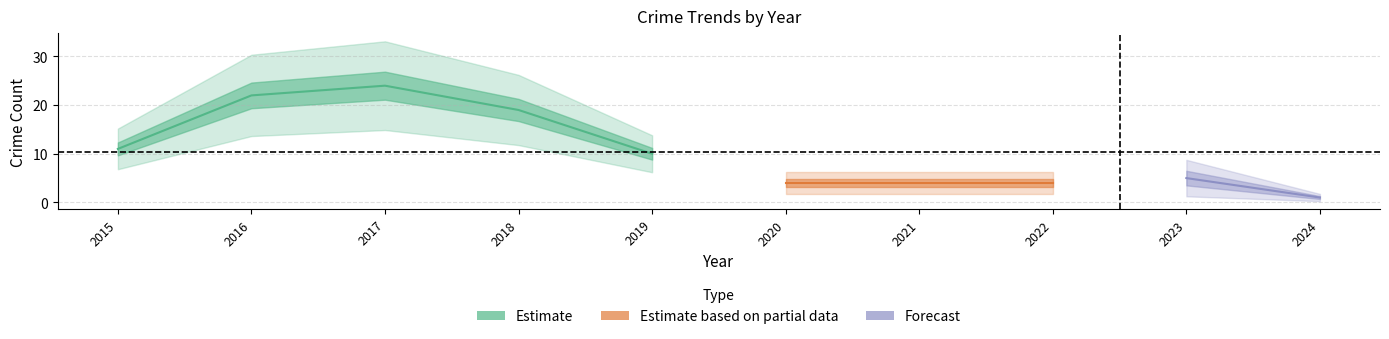

The value of Robbery at 2024 is 1. True or false?

False